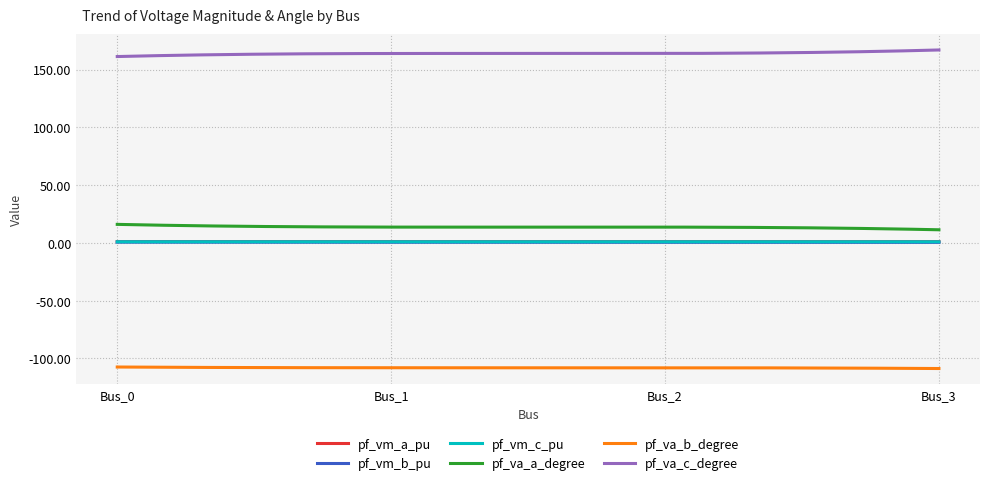

True or false: pf_va_b_degree and pf_va_c_degree intersect in this chart.

False